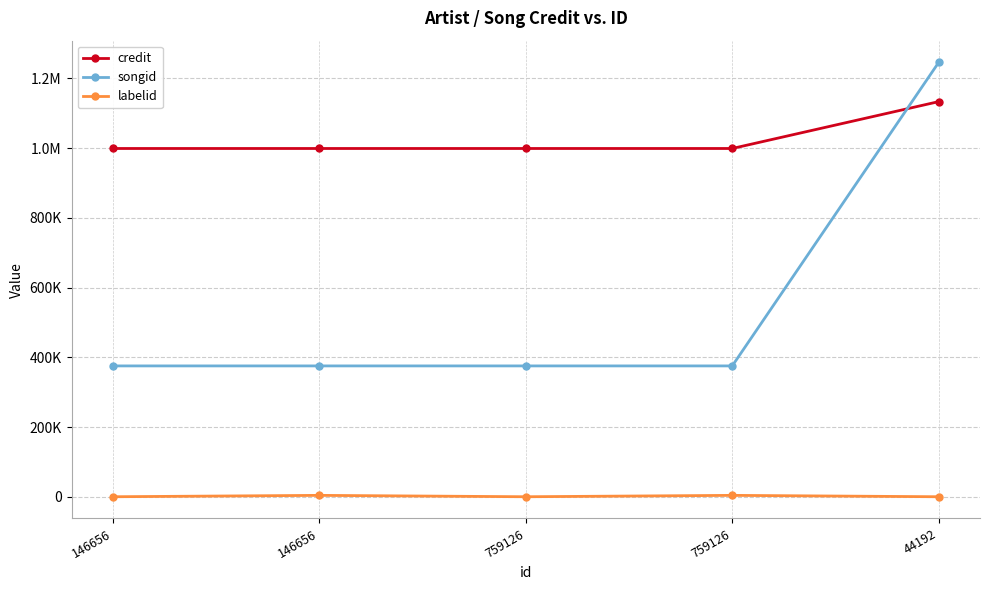

In labelid, how many points are lower than both neighbors (excluding endpoints)?

1